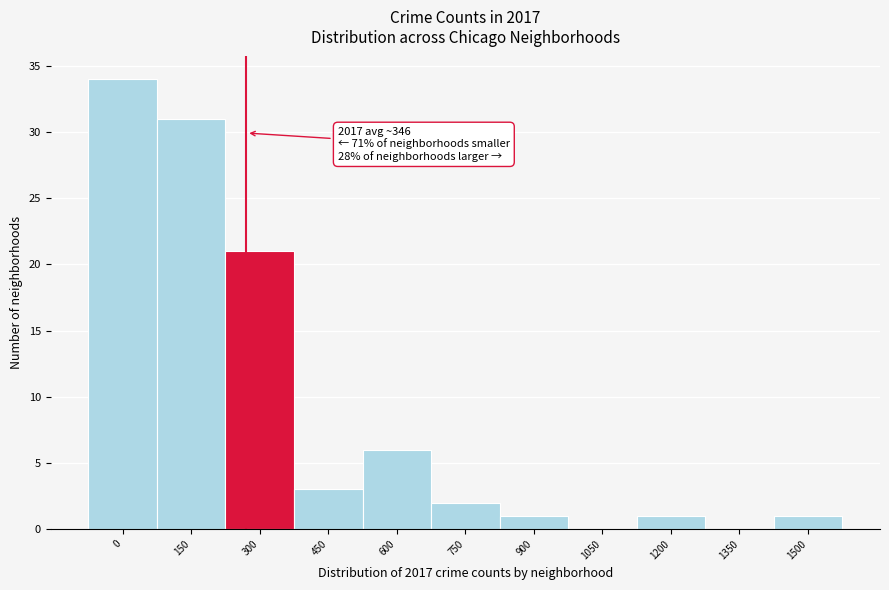

Reading right to left, list all the values displayed in this chart.

1500=1	1350=0	1200=1	1050=0	900=1	750=2	600=6	450=3	300=21	150=31	0=34